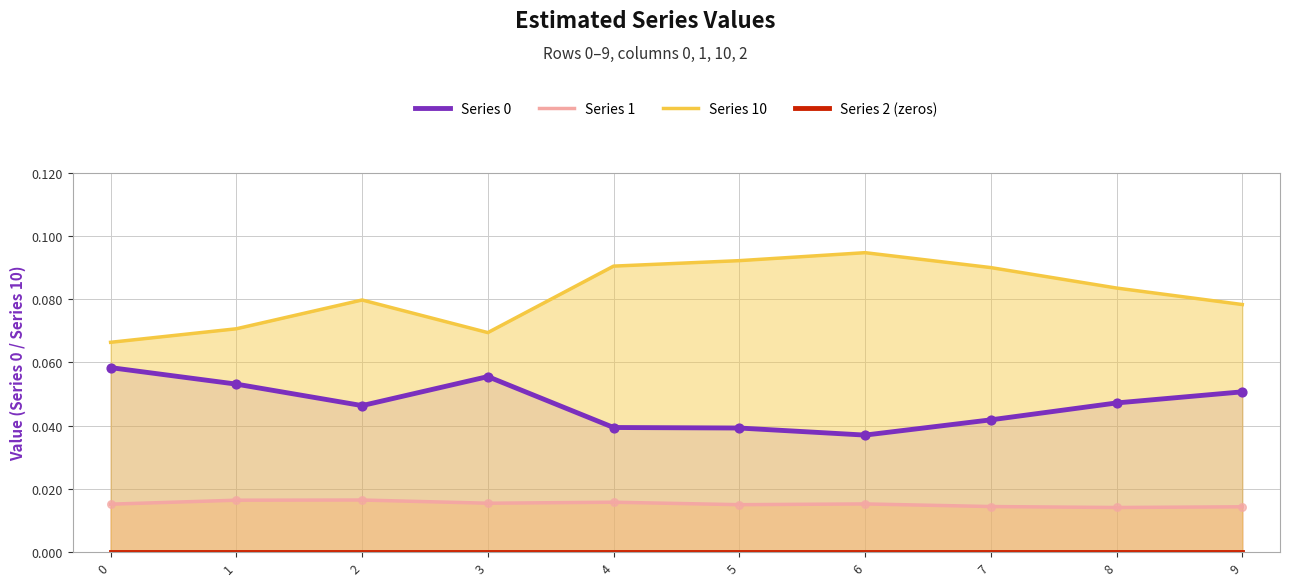

Which series contains the lowest Y value?

Series 2 (zeros)